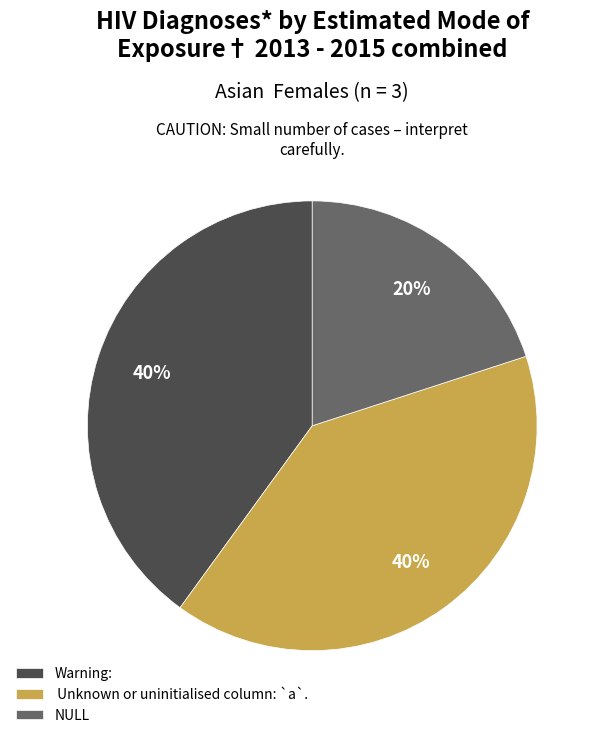

Which slice is the smallest?

NULL